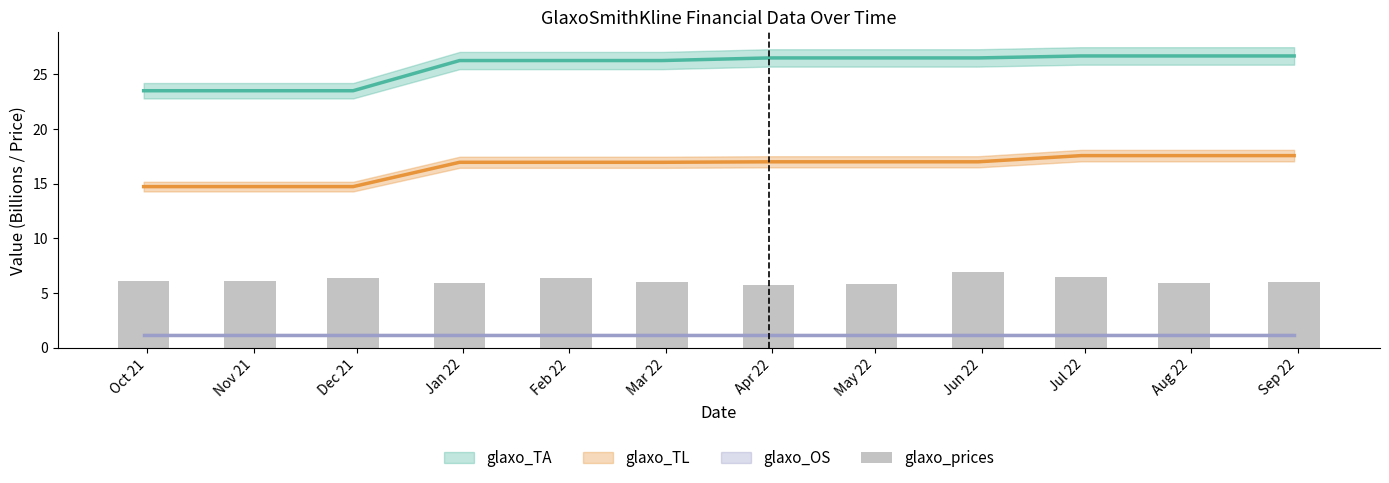

The chart shows a value of 6.1 at Nov 21. True or false?

True